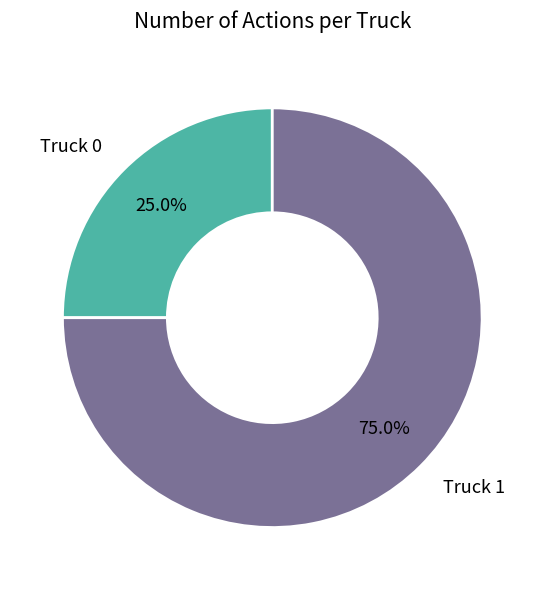

Is it true that Truck 0 is 39% of the pie?

False